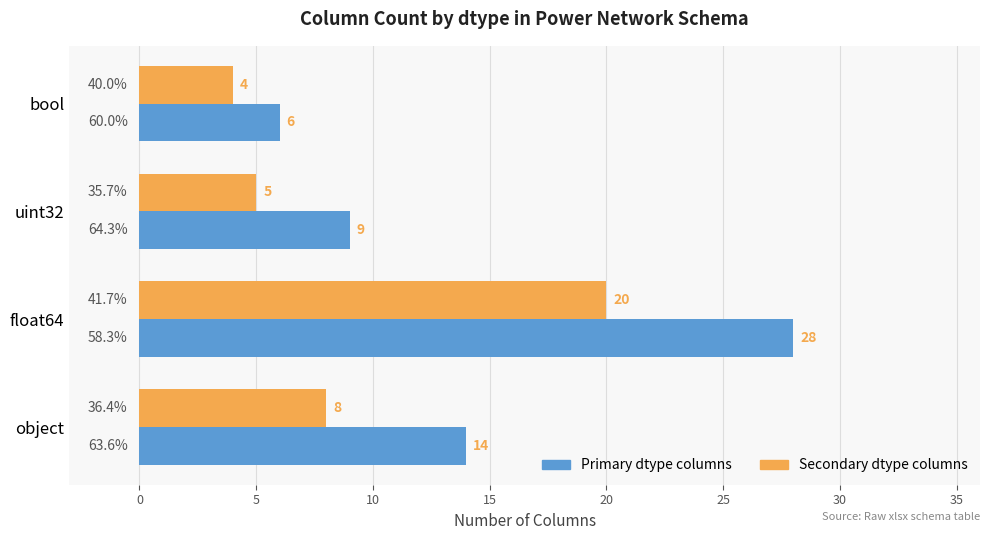

What is the spread (max minus min) of values at object?

6